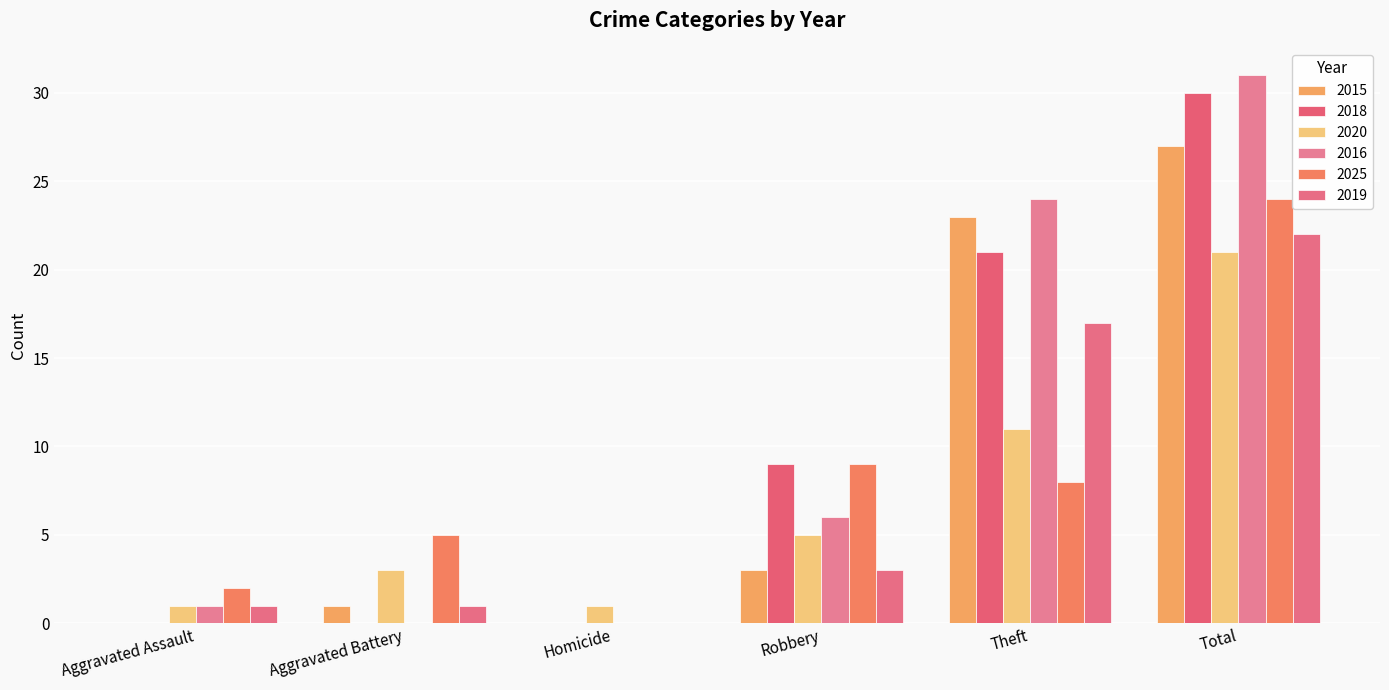

True or false: 2018 has a value of 0 at Aggravated Assault.

True